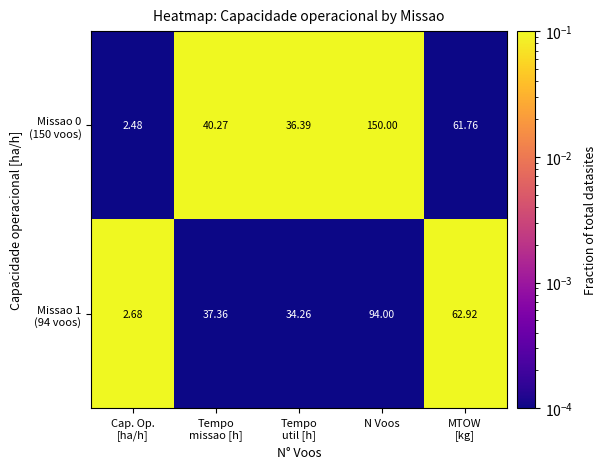

At which category is the sum across all series the highest?

N Voos